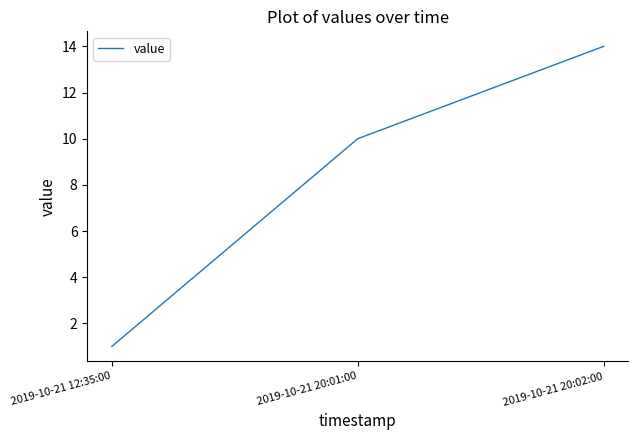

What is the ratio of the value at 2019-10-21 20:01:00 to the value at 2019-10-21 20:02:00?

0.7